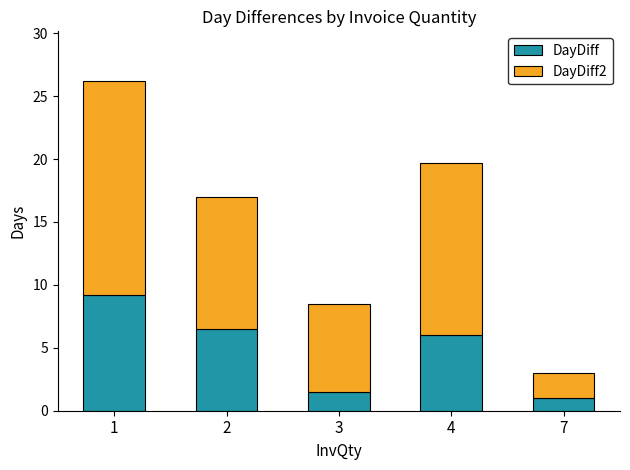

How many data points does each series have?

5